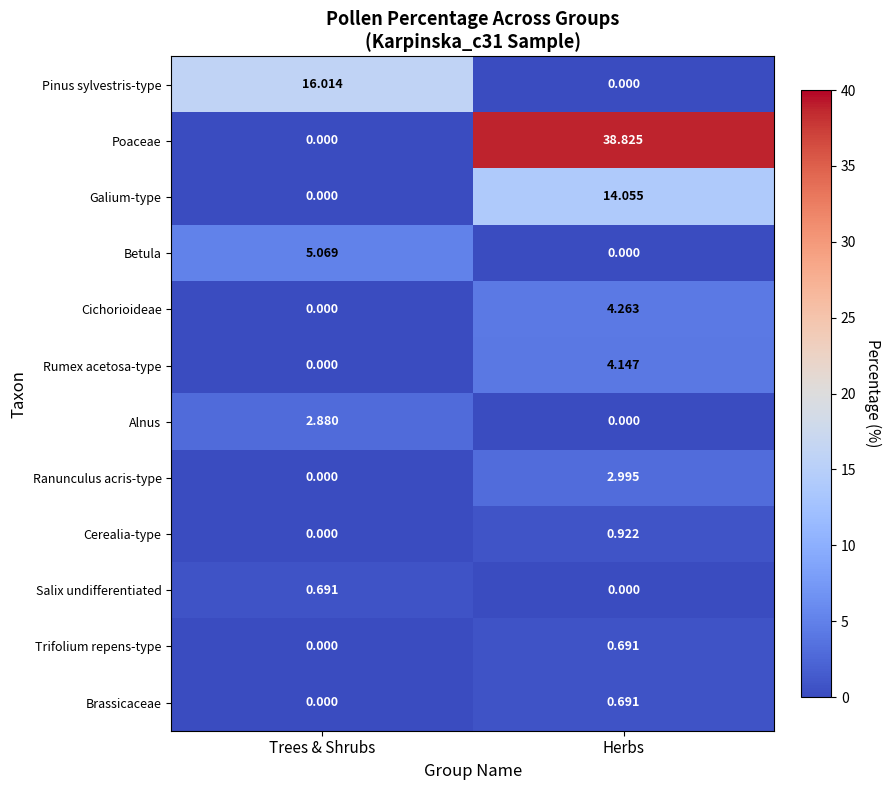

Which series changed the most between Trees & Shrubs and Herbs?

Poaceae